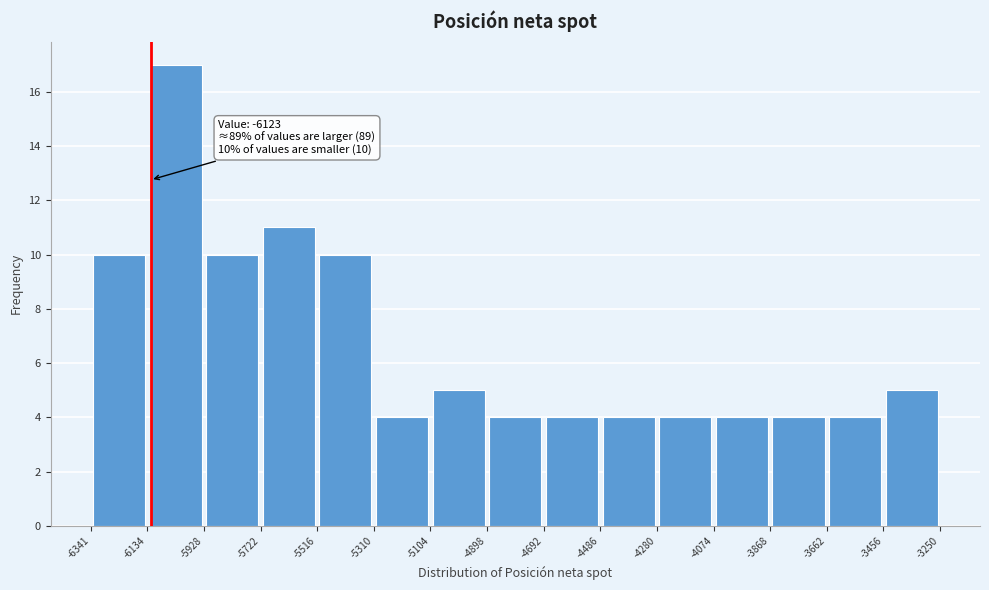

Which range on the x-axis has the tallest bar?

-6134 to -5928